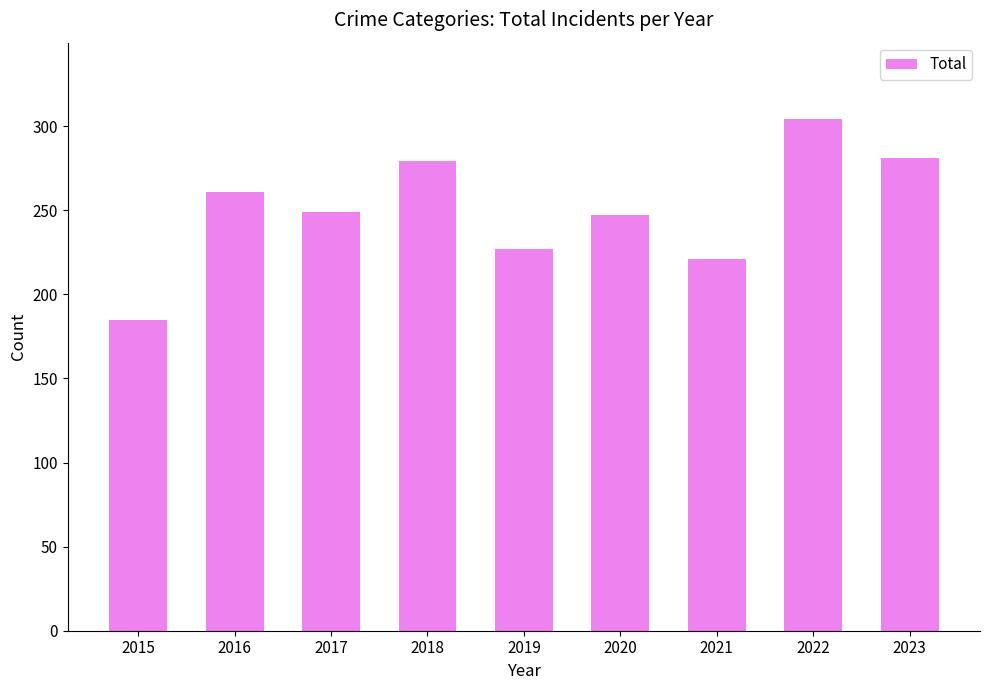

Count the number of data series in this chart.

1